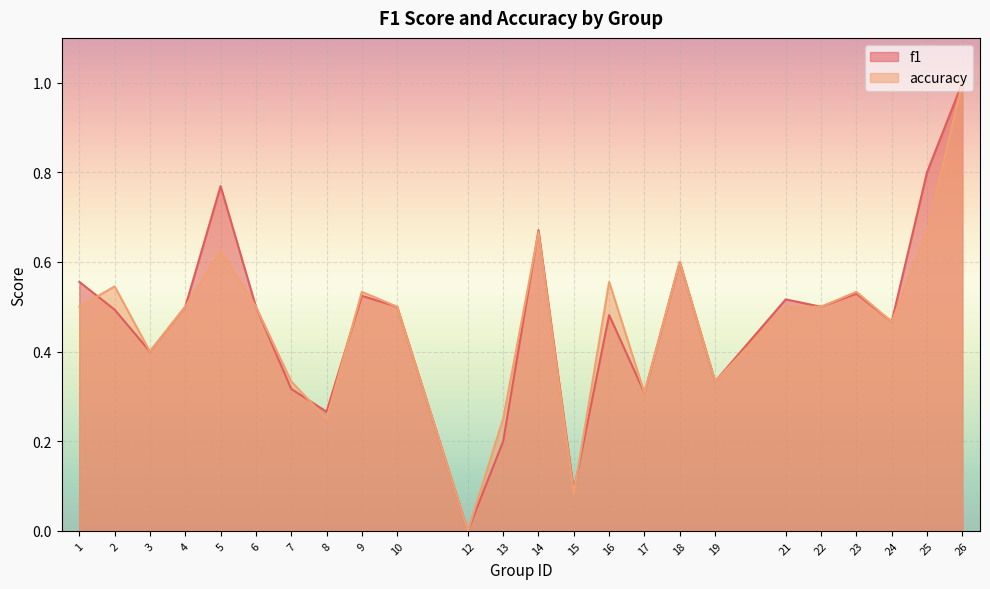

Reading left to right, transcribe all the data shown in this chart.

f1: 0.6	0.5	0.4	0.5	0.8	0.5	0.3	0.3	0.5	0.5	0.0	0.2	0.7	0.1	0.5	0.3	0.6	0.3	0.5	0.5	0.5	0.5	0.8	1.0
accuracy: 0.5	0.5	0.4	0.5	0.6	0.5	0.3	0.2	0.5	0.5	0.0	0.2	0.7	0.1	0.6	0.3	0.6	0.3	0.5	0.5	0.5	0.5	0.7	1.0